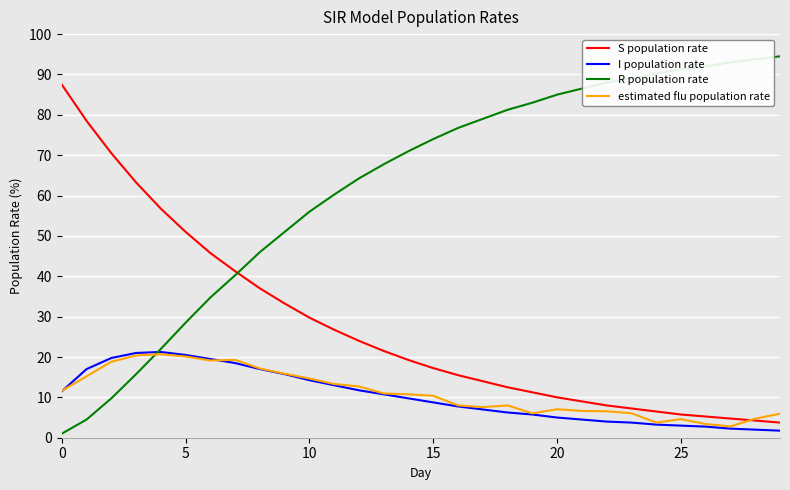

Which series ends up on top after the final intersection of I population rate and estimated flu population rate?

estimated flu population rate